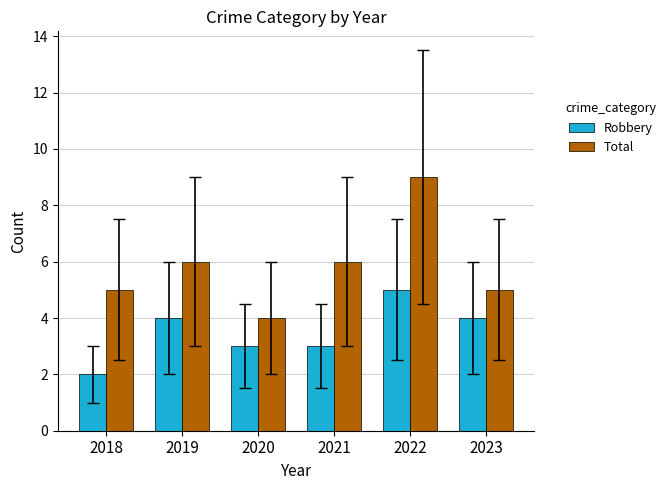

Which series has the largest total across all categories?

Total